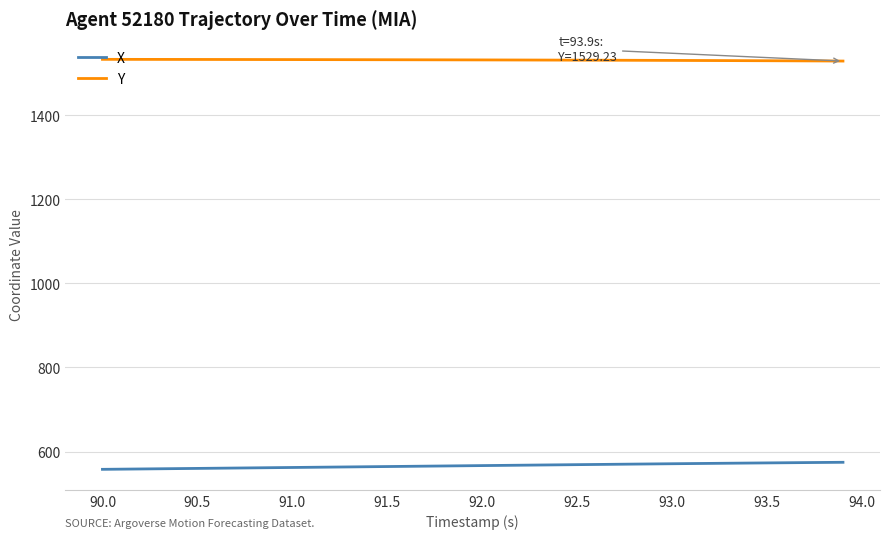

How many values in the Y series exceed 1532?

20